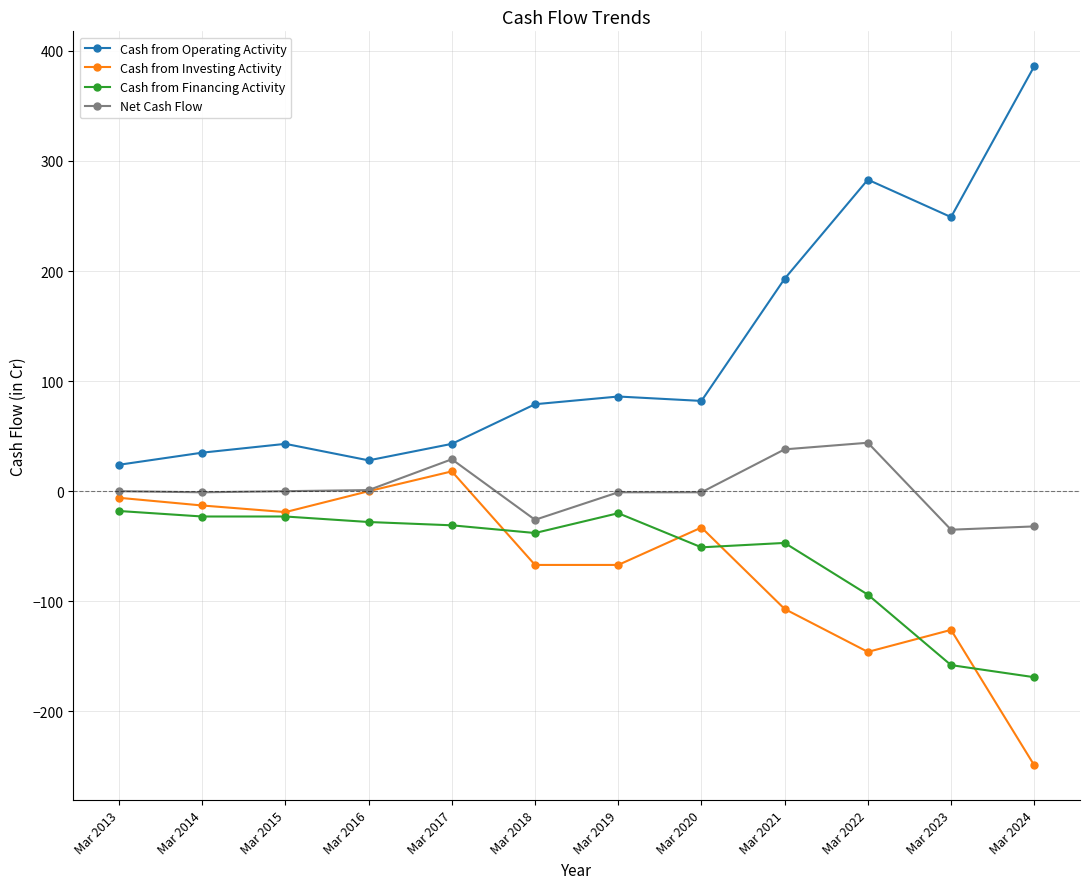

True or false: Net Cash Flow and Cash from Operating Activity cross at least once.

False